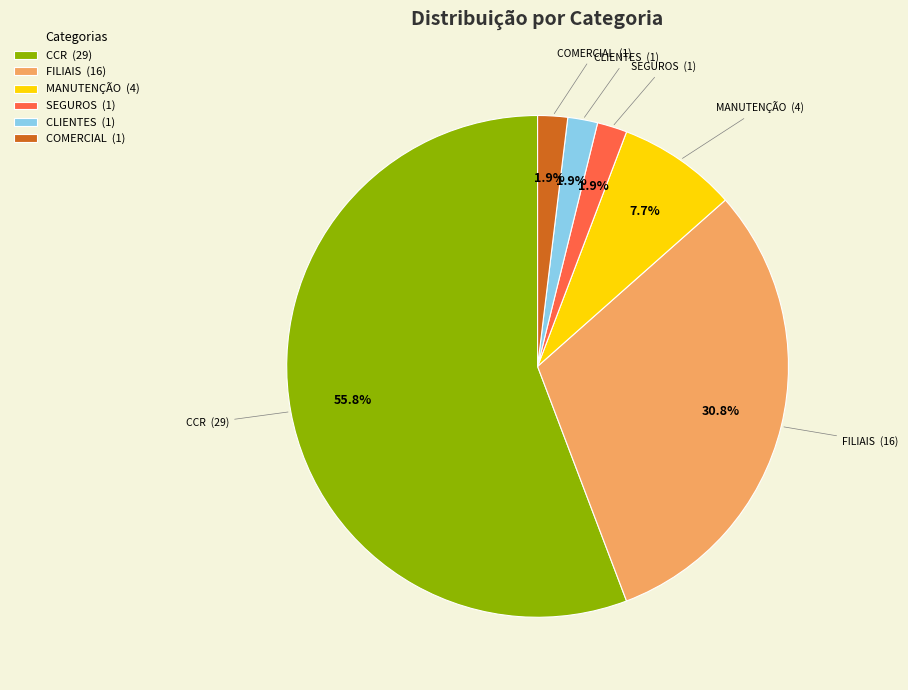

Do CCR (29) and FILIAIS (16) together represent more than half of the pie?

Yes